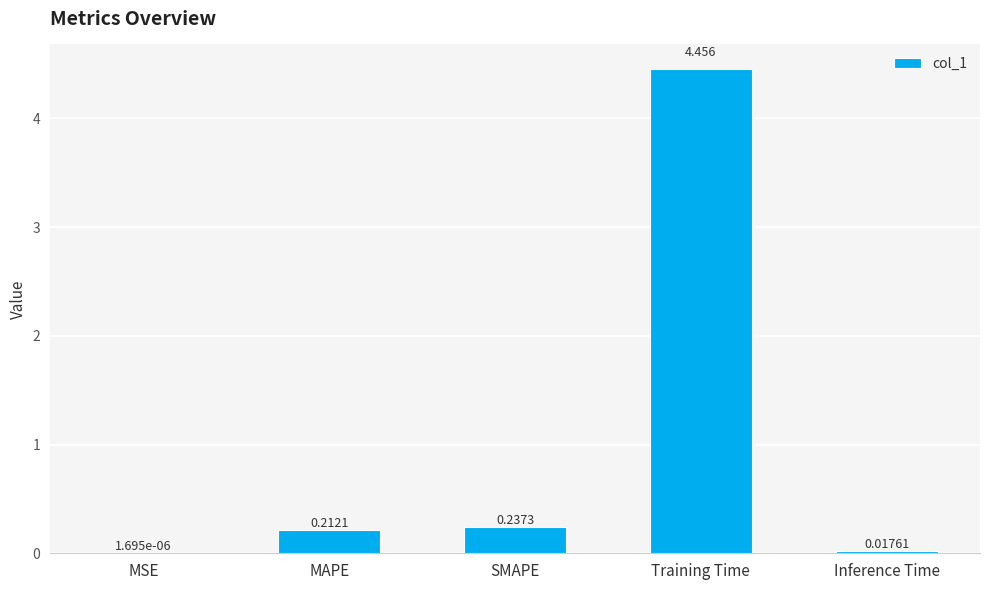

Which category has the highest value across all series?

Training Time